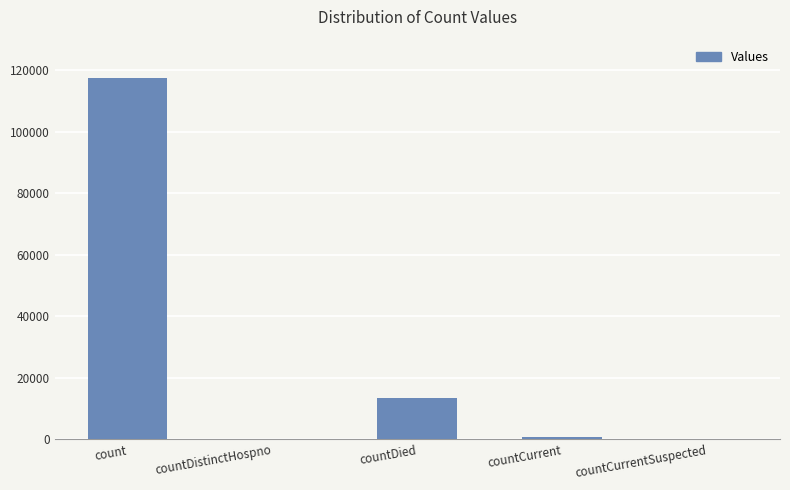

Count the number of categories in the chart.

5